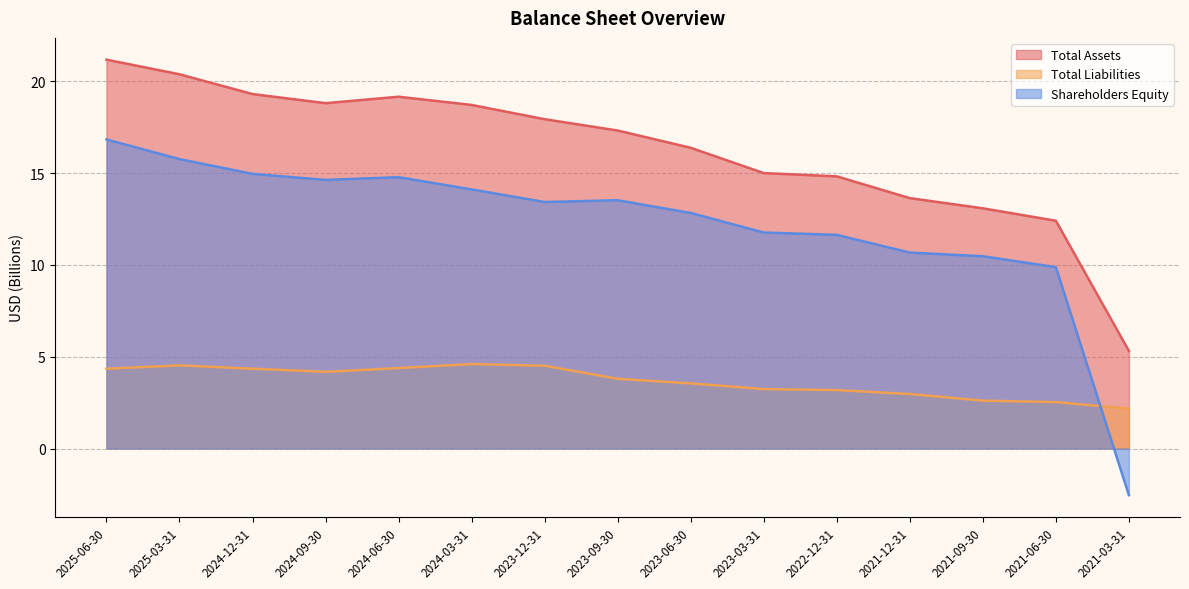

How many values in the Total Assets series are below 17?

7